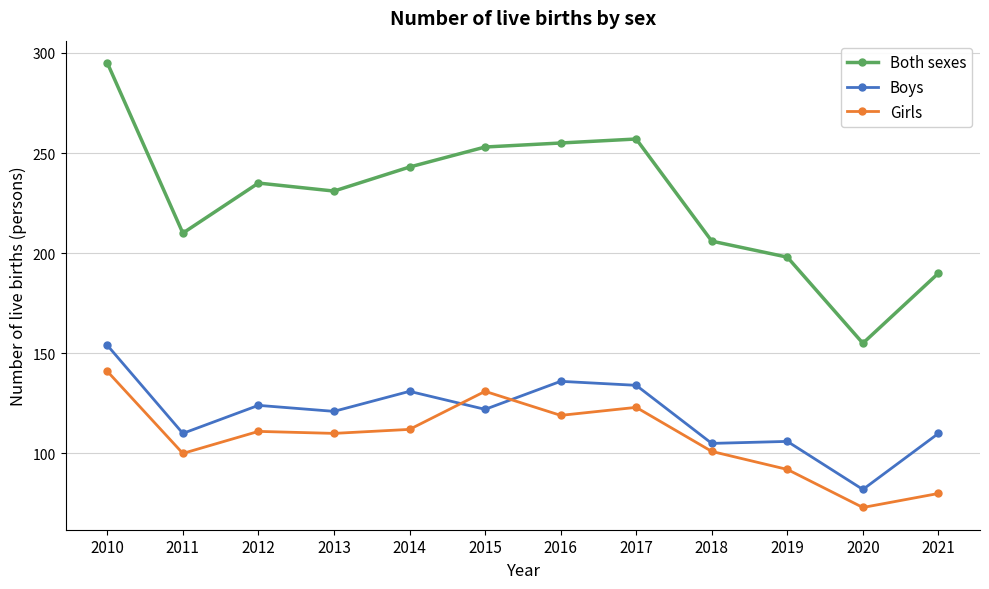

What is the spread (max minus min) of values at 2020?

82